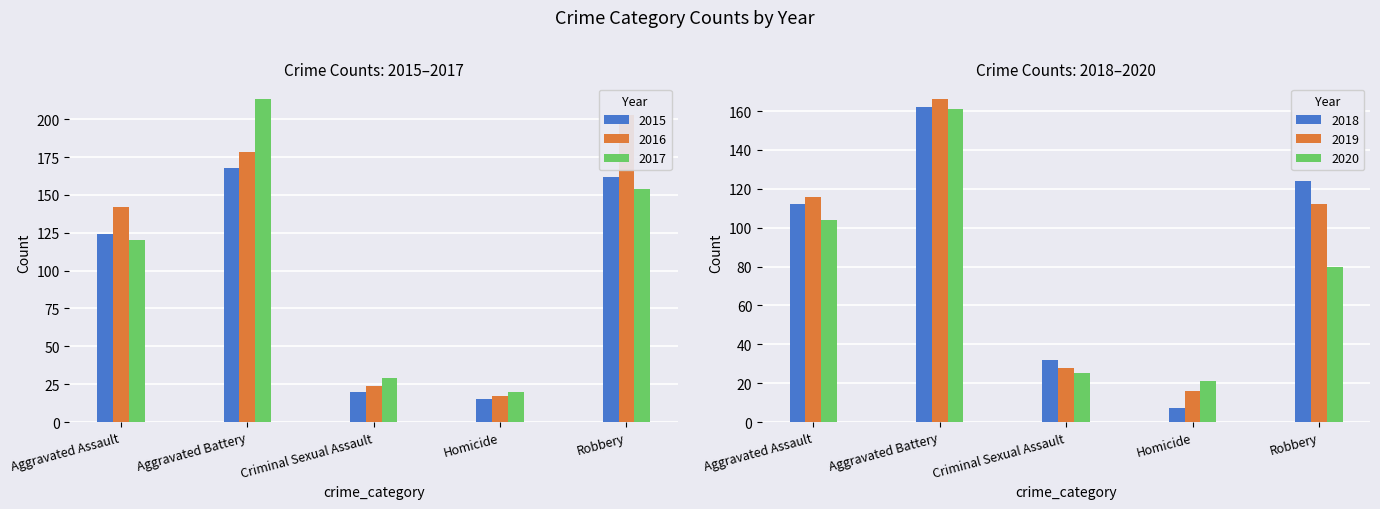

What is the lowest value of the 2019 series?

16